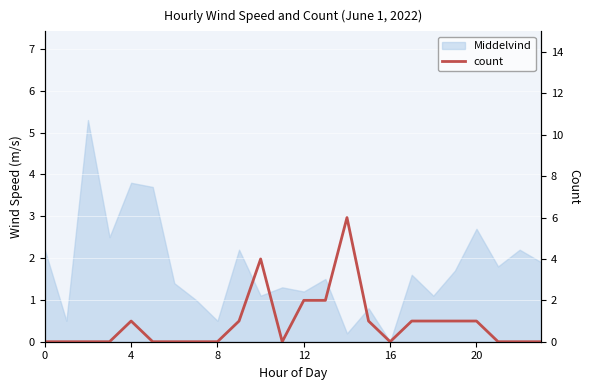

Reading right to left, extract all data points from this chart.

0	0	0	1	1	1	1	0	1	6	2	2	0	4	1	0	0	0	0	1	0	0	0	0